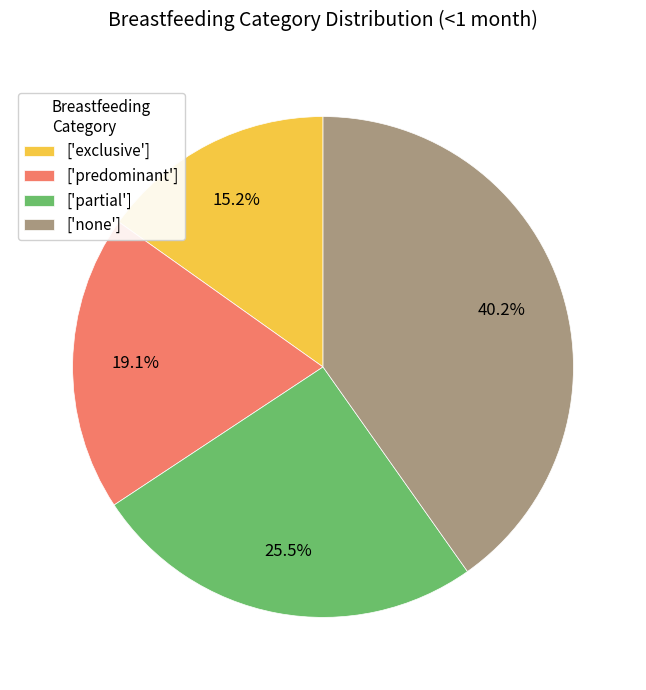

How many slices are in this pie chart?

4